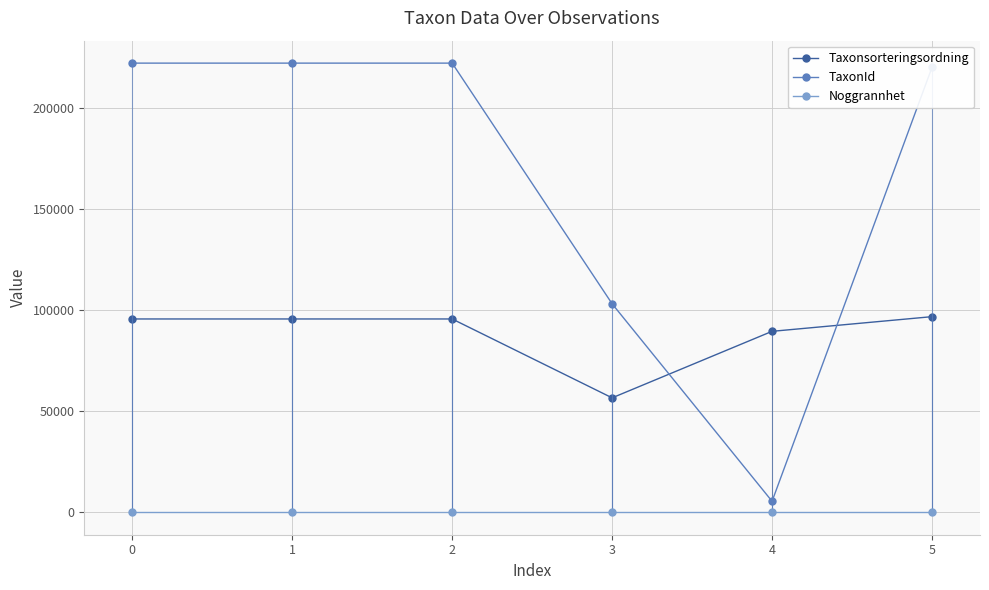

Rank the series by their average value, from highest to lowest.

TaxonId, Taxonsorteringsordning, Noggrannhet